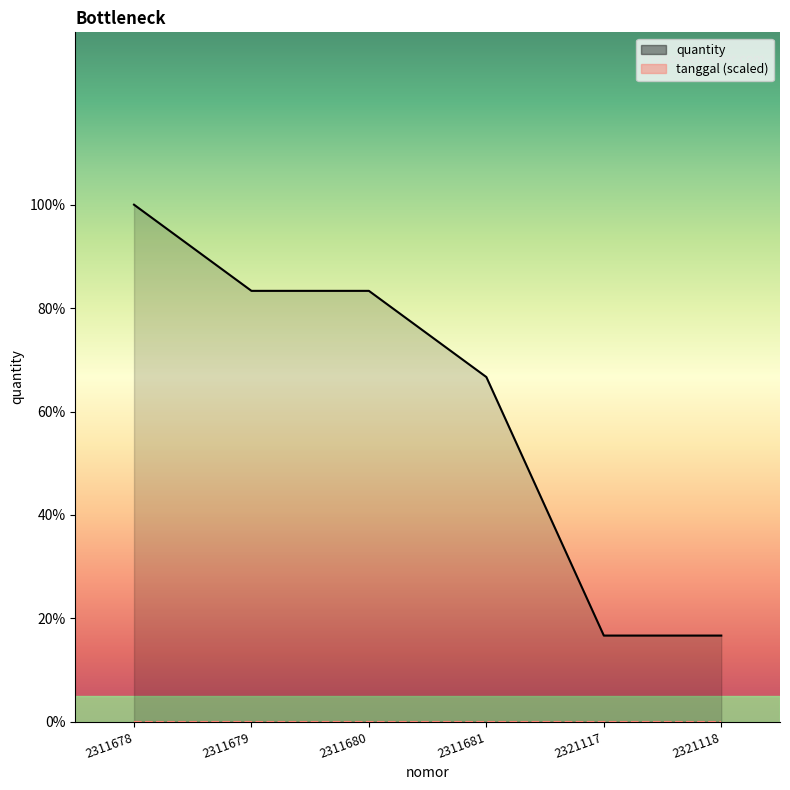

At which category does the chart reach its minimum across all series?

2321117